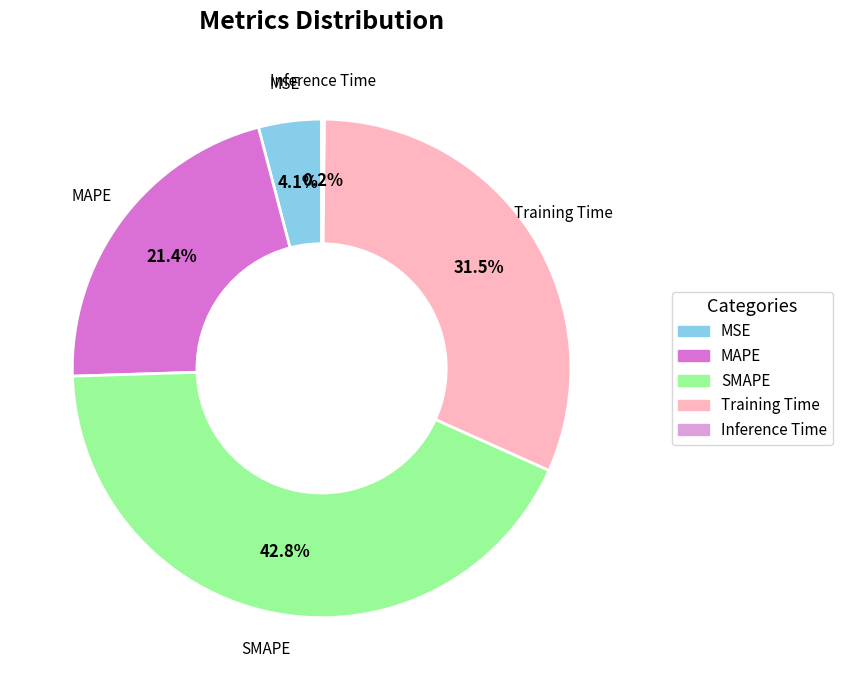

Between MAPE and MSE, which is larger?

MAPE